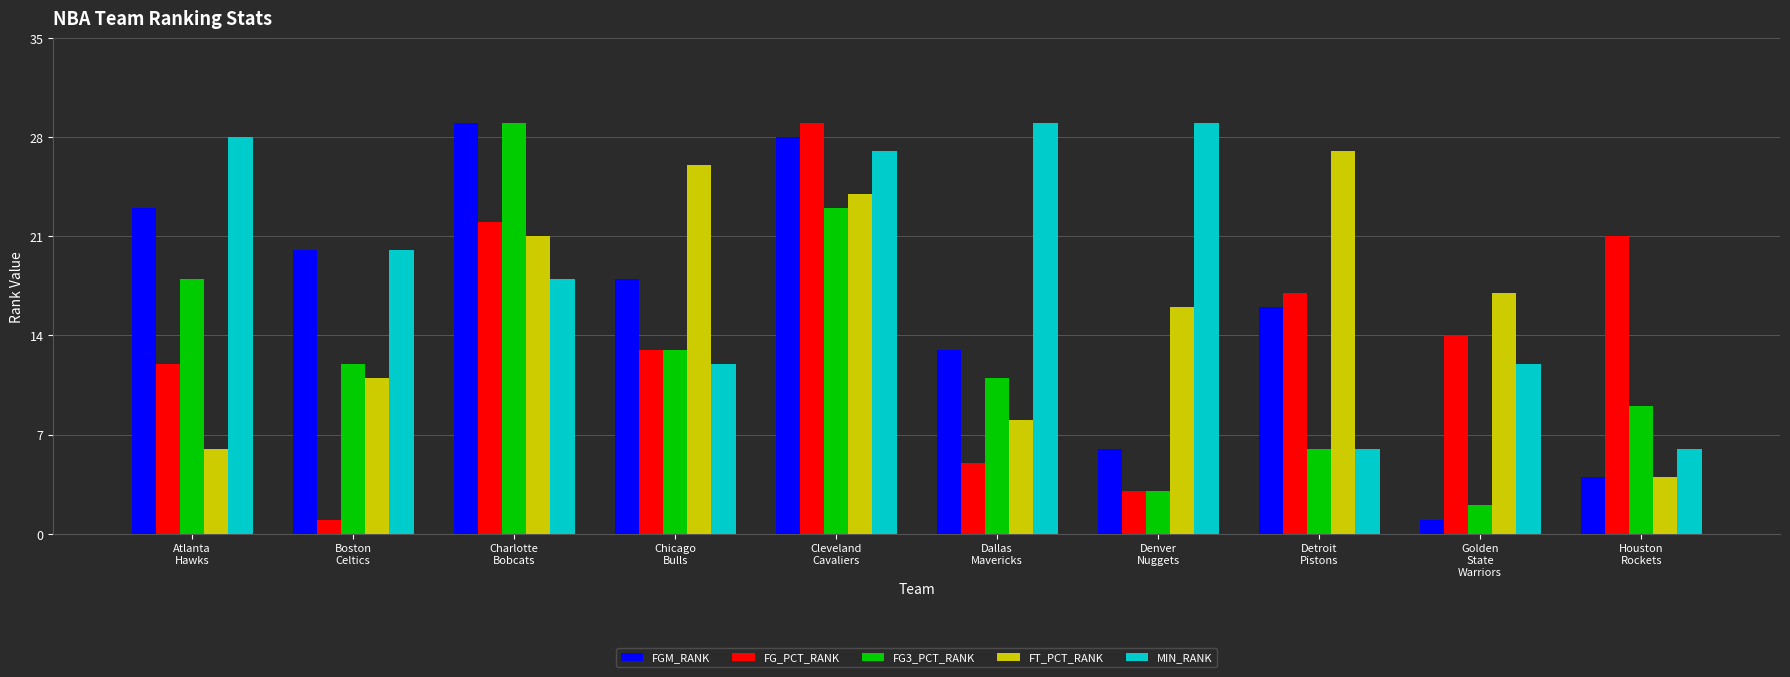

Reading left to right, transcribe all the data shown in this chart.

FGM_RANK: Atlanta
Hawks=23	Boston
Celtics=20	Charlotte
Bobcats=29	Chicago
Bulls=18	Cleveland
Cavaliers=28	Dallas
Mavericks=13	Denver
Nuggets=6	Detroit
Pistons=16	Golden
State
Warriors=1	Houston
Rockets=4
FG_PCT_RANK: Atlanta
Hawks=12	Boston
Celtics=1	Charlotte
Bobcats=22	Chicago
Bulls=13	Cleveland
Cavaliers=29	Dallas
Mavericks=5	Denver
Nuggets=3	Detroit
Pistons=17	Golden
State
Warriors=14	Houston
Rockets=21
FG3_PCT_RANK: Atlanta
Hawks=18	Boston
Celtics=12	Charlotte
Bobcats=29	Chicago
Bulls=13	Cleveland
Cavaliers=23	Dallas
Mavericks=11	Denver
Nuggets=3	Detroit
Pistons=6	Golden
State
Warriors=2	Houston
Rockets=9
FT_PCT_RANK: Atlanta
Hawks=6	Boston
Celtics=11	Charlotte
Bobcats=21	Chicago
Bulls=26	Cleveland
Cavaliers=24	Dallas
Mavericks=8	Denver
Nuggets=16	Detroit
Pistons=27	Golden
State
Warriors=17	Houston
Rockets=4
MIN_RANK: Atlanta
Hawks=28	Boston
Celtics=20	Charlotte
Bobcats=18	Chicago
Bulls=12	Cleveland
Cavaliers=27	Dallas
Mavericks=29	Denver
Nuggets=29	Detroit
Pistons=6	Golden
State
Warriors=12	Houston
Rockets=6